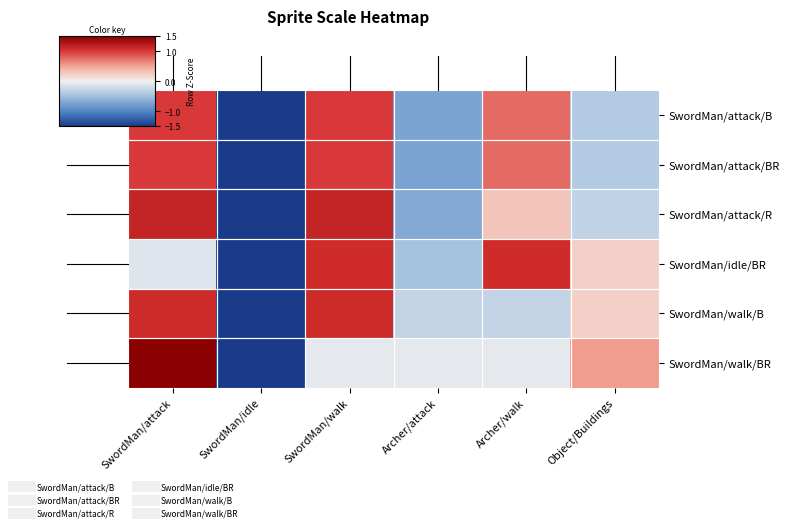

Reading right to left, transcribe all the data shown in this chart.

SwordMan/attack/B: Object/Buildings=-0.4	Archer/walk=0.8	Archer/attack=-0.7	SwordMan/walk=1.0	SwordMan/idle=-1.7	SwordMan/attack=1.0
SwordMan/attack/BR: Object/Buildings=-0.4	Archer/walk=0.8	Archer/attack=-0.7	SwordMan/walk=1.0	SwordMan/idle=-1.7	SwordMan/attack=1.0
SwordMan/attack/R: Object/Buildings=-0.3	Archer/walk=0.3	Archer/attack=-0.7	SwordMan/walk=1.2	SwordMan/idle=-1.6	SwordMan/attack=1.2
SwordMan/idle/BR: Object/Buildings=0.2	Archer/walk=1.1	Archer/attack=-0.5	SwordMan/walk=1.1	SwordMan/idle=-1.8	SwordMan/attack=-0.1
SwordMan/walk/B: Object/Buildings=0.2	Archer/walk=-0.3	Archer/attack=-0.3	SwordMan/walk=1.1	SwordMan/idle=-1.8	SwordMan/attack=1.1
SwordMan/walk/BR: Object/Buildings=0.5	Archer/walk=-0.1	Archer/attack=-0.1	SwordMan/walk=-0.1	SwordMan/idle=-1.8	SwordMan/attack=1.5